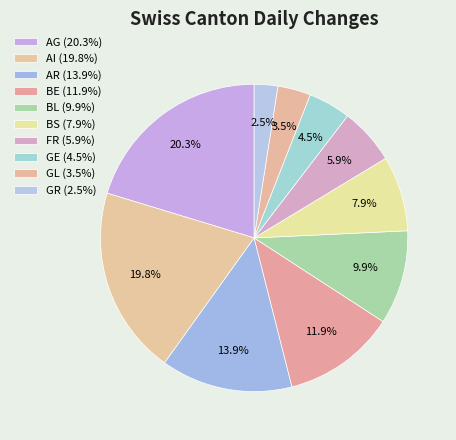

How many segments does this pie chart have?

10